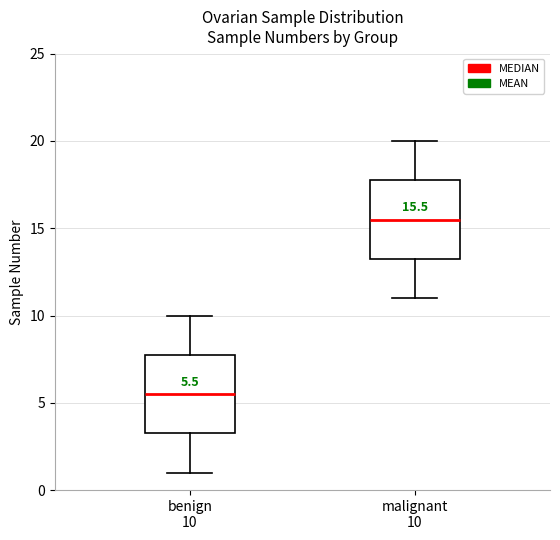

Which box has the lowest median line?

benign 10